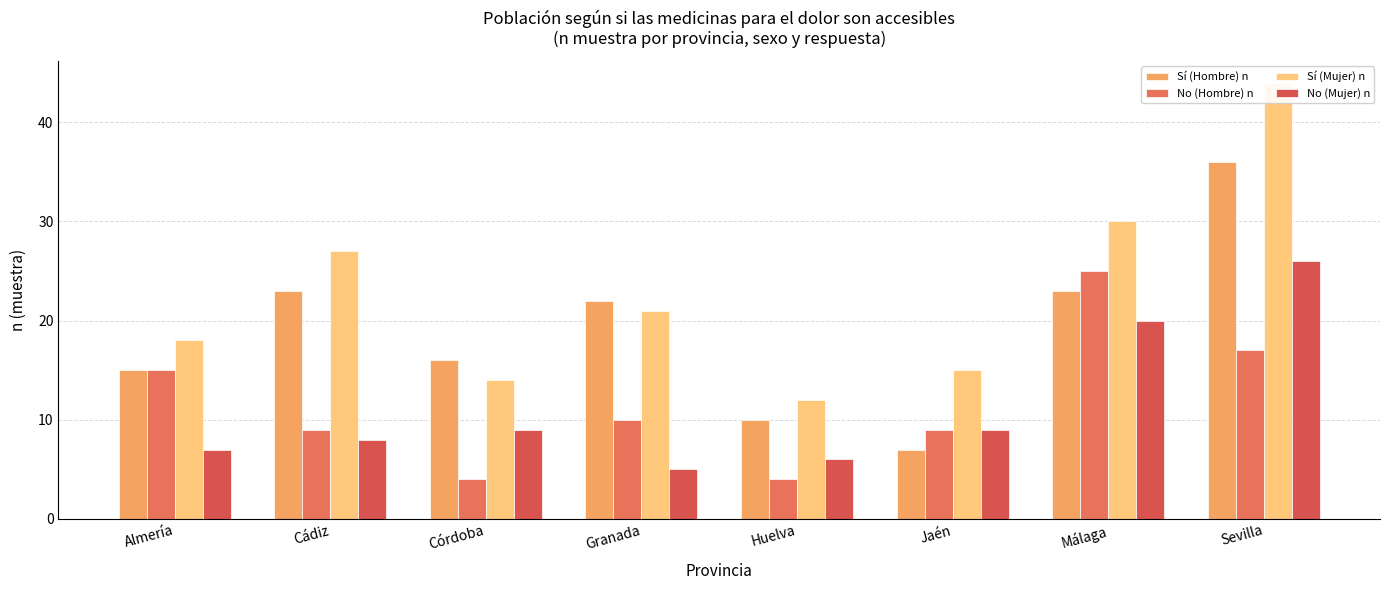

What is the label of the 1st bar from the right?

Sevilla